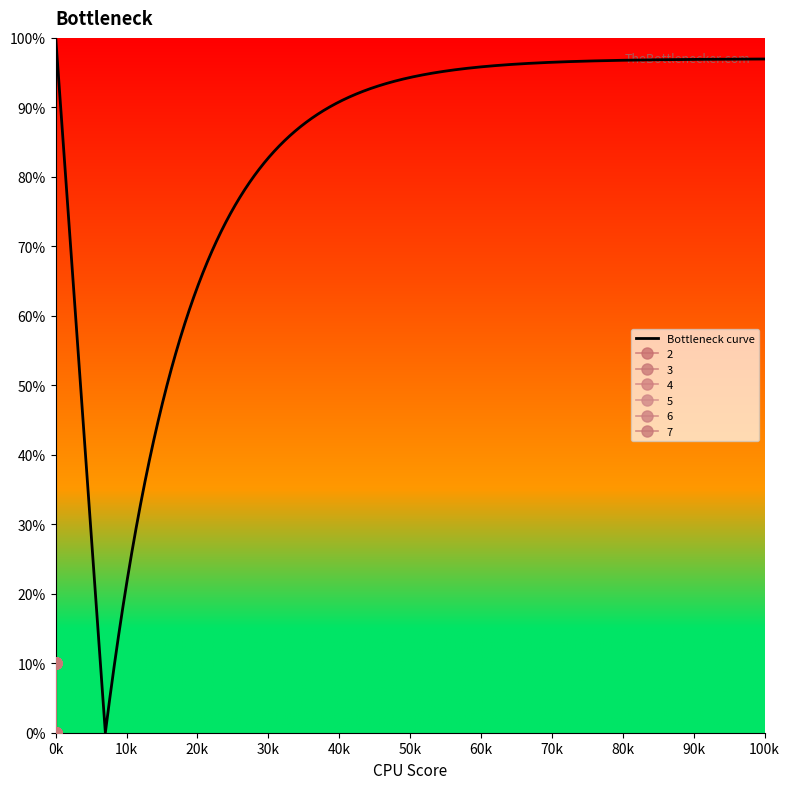

Which category has the highest value in the 4 series?

1